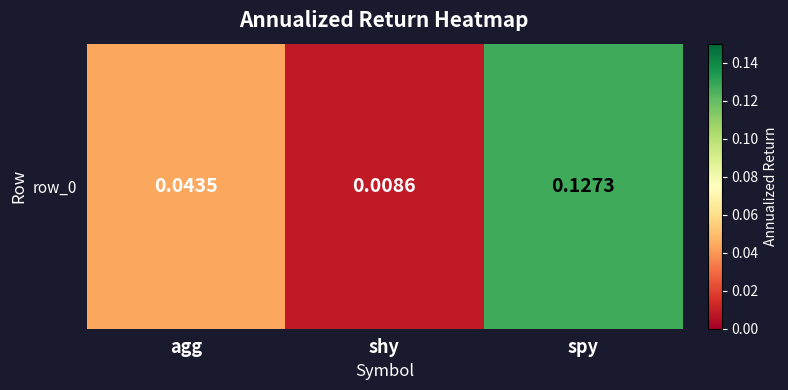

Reading left to right, what are all the values shown in this chart?

0.0	0.0	0.1